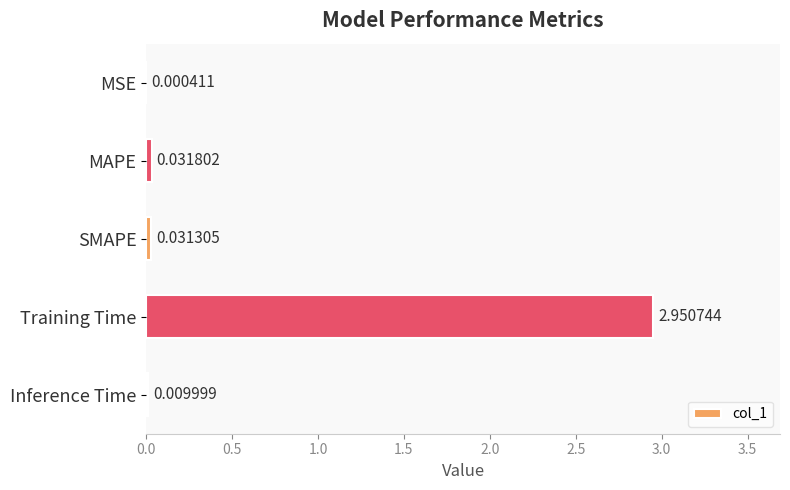

Between MAPE and Inference Time, which is larger?

MAPE